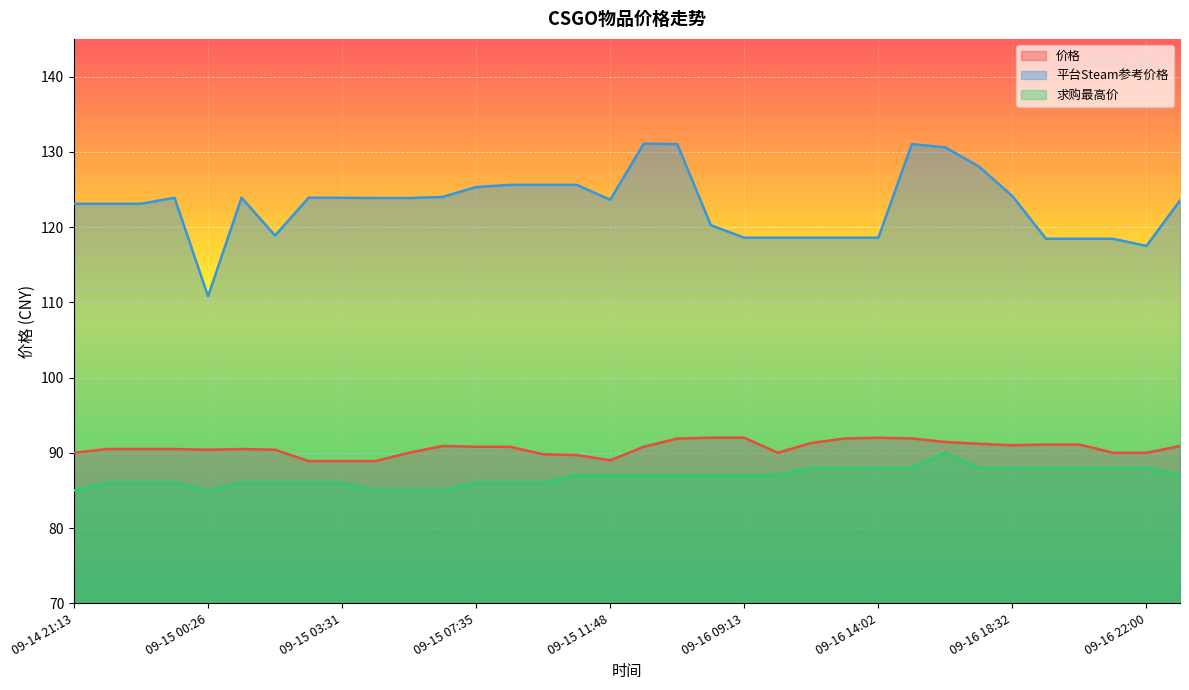

True or false: 平台Steam参考价格 and 价格 cross at least once.

False